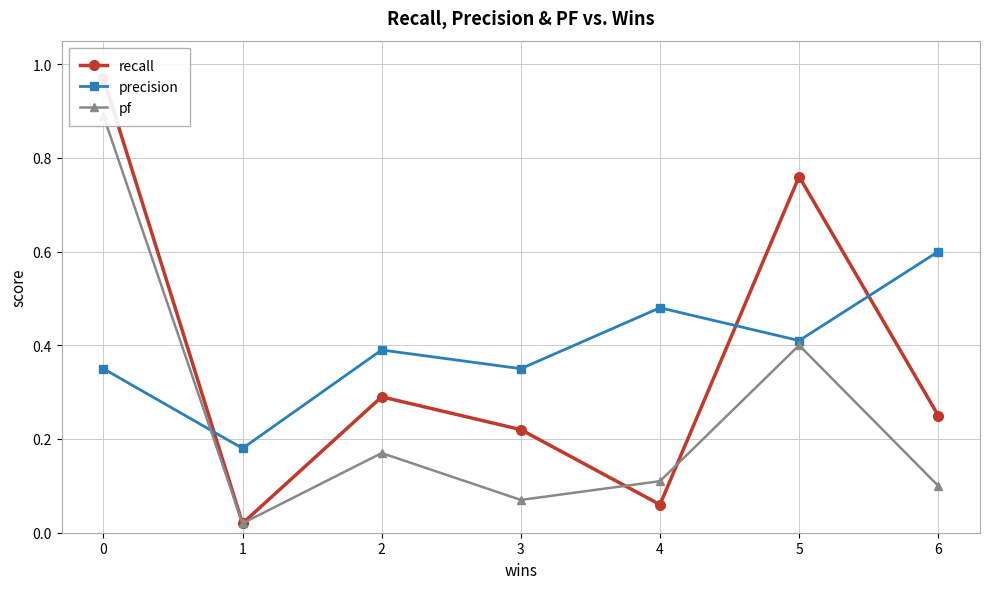

True or false: precision has more than 2 points higher than both neighbors.

False